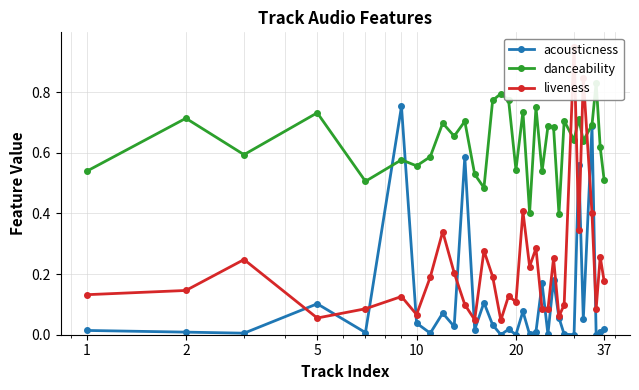

What are all the series names shown in the legend?

acousticness, danceability, liveness